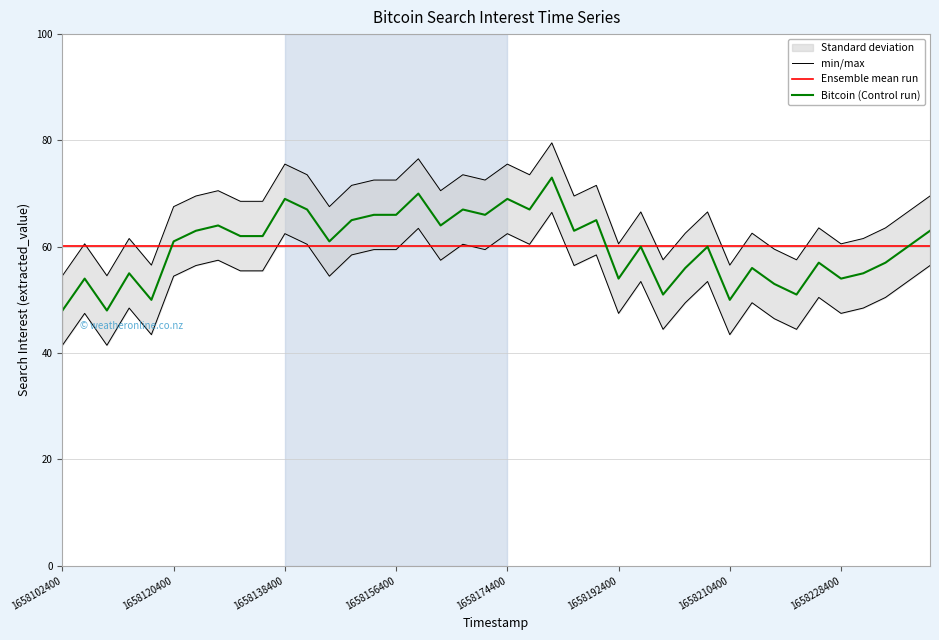

Rank the series by their maximum value, from highest to lowest.

min/max, Bitcoin (Control run), Ensemble mean run